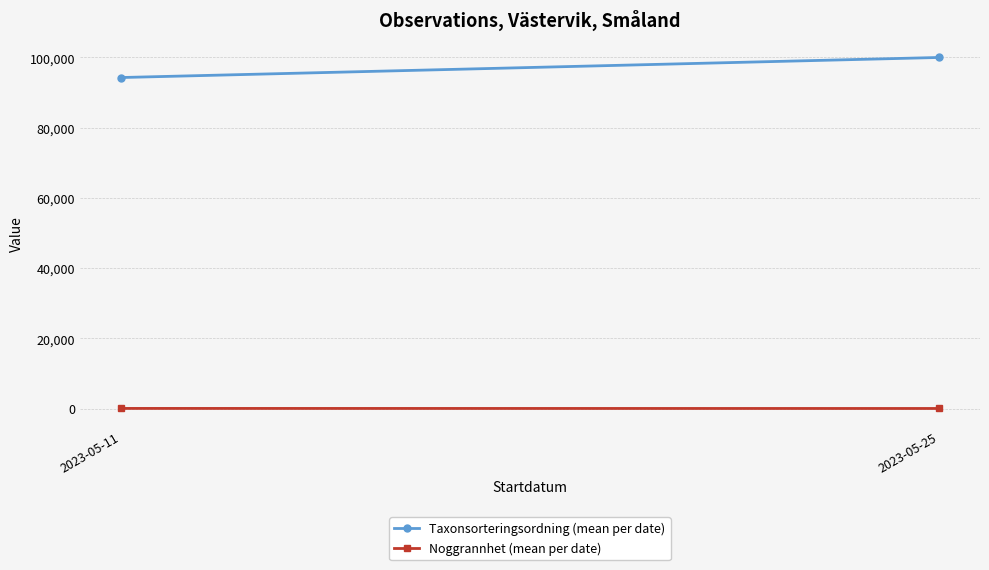

Rank the categories by Noggrannhet (mean per date) value from lowest to highest.

2023-05-25, 2023-05-11